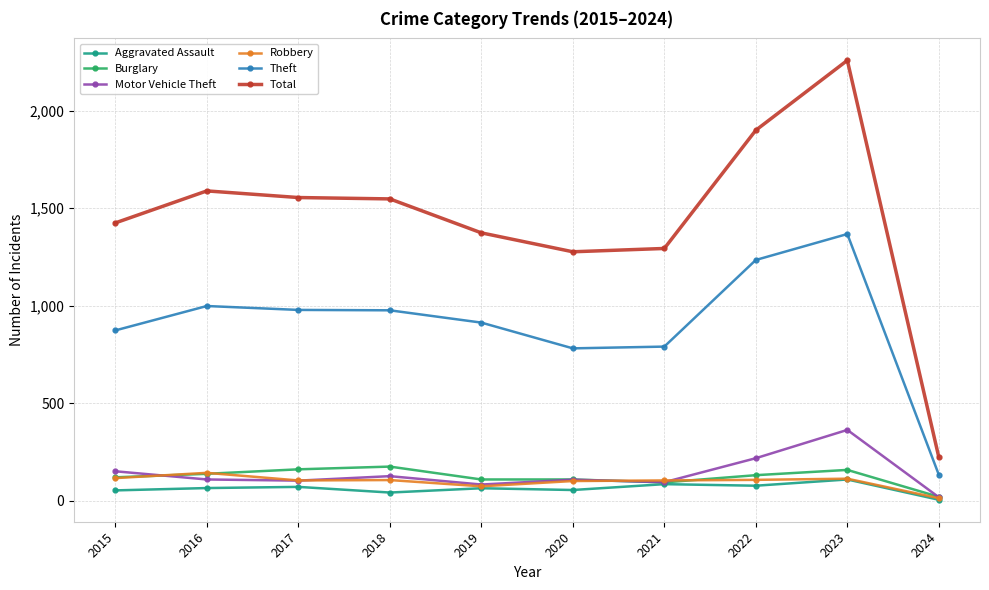

Count the number of categories in the chart.

10